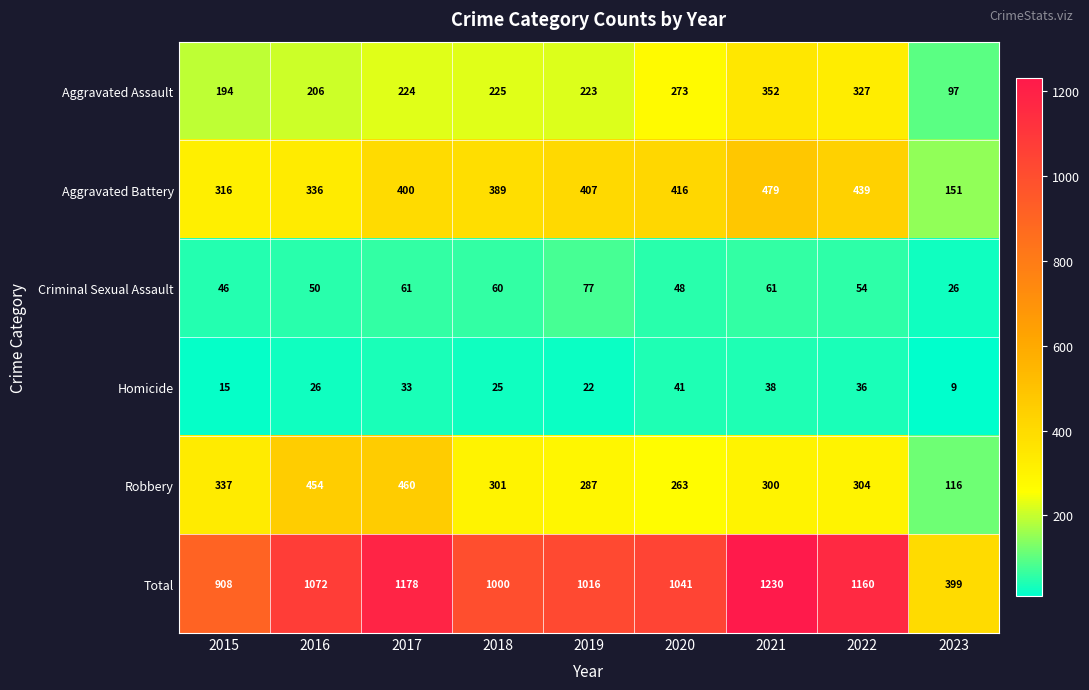

What is the maximum value shown in the chart?

1230